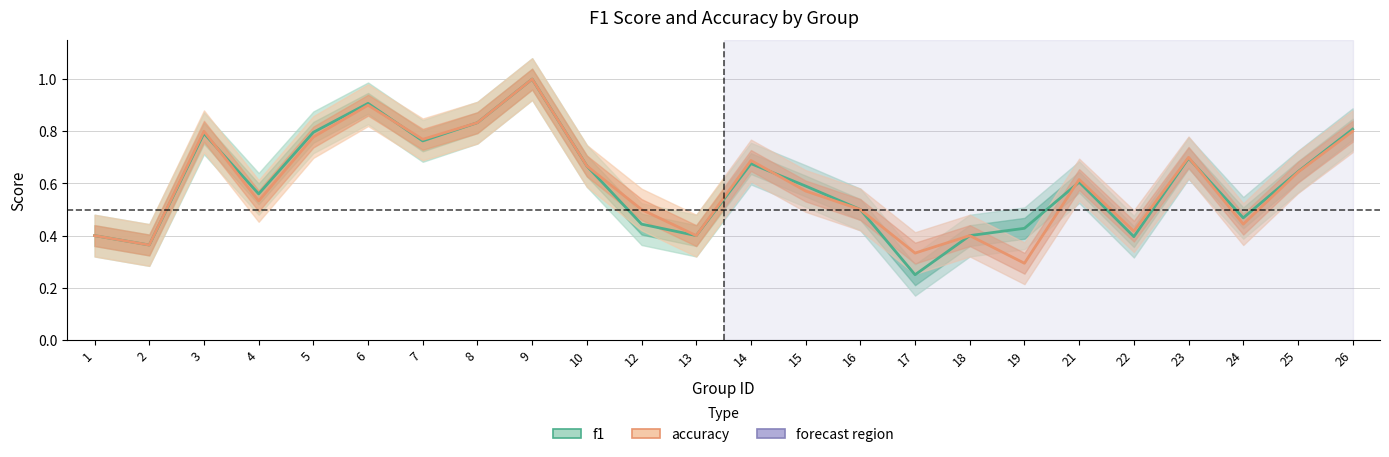

What is the total value across all series at 26?

1.6